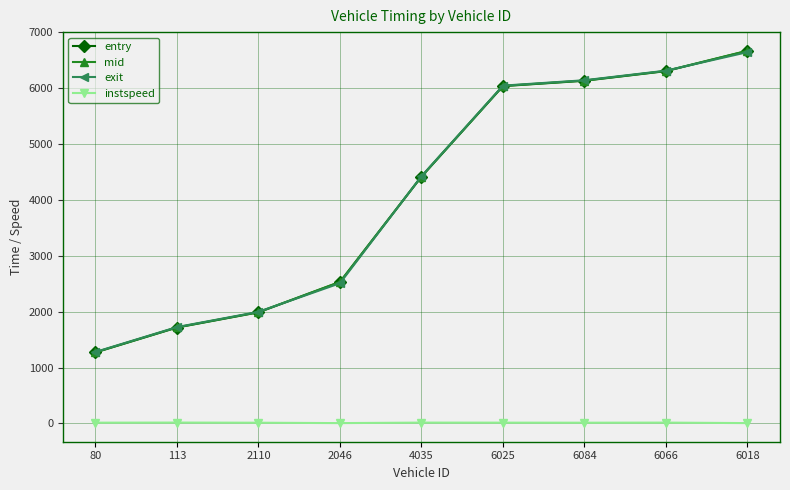

The value of mid at 113 is 1719.3. True or false?

True